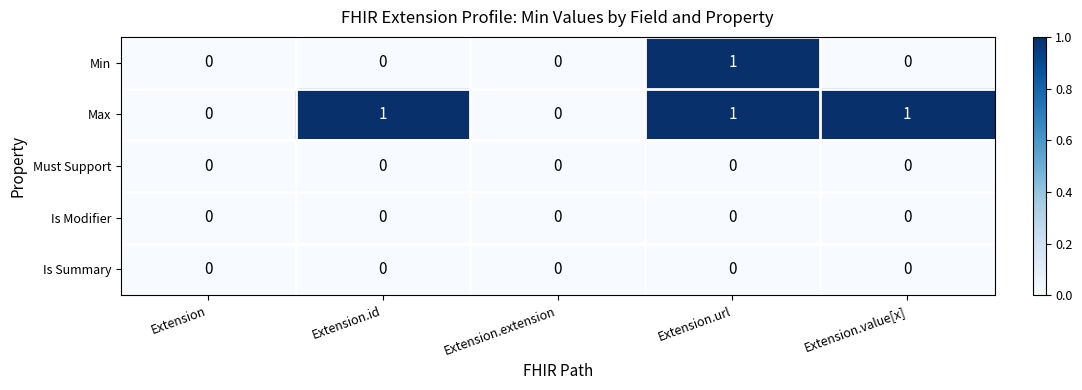

True or false: Max has a value of 0 at Extension.extension.

True